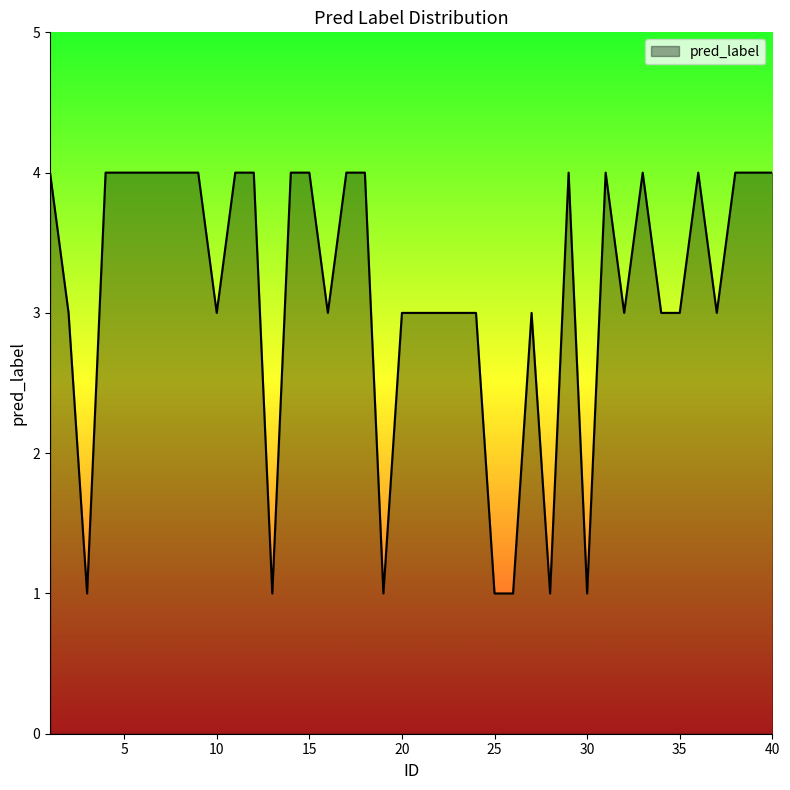

What is the greatest value displayed?

4